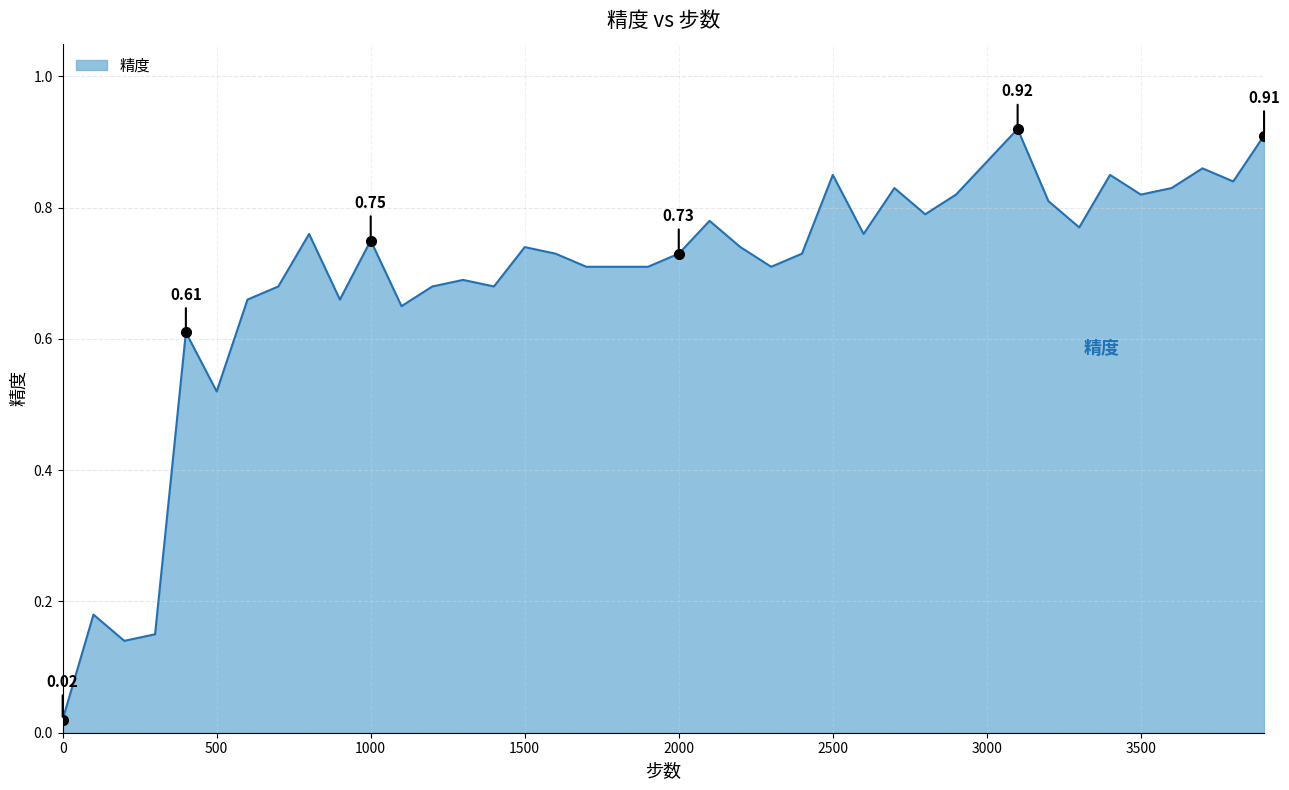

Does the chart have visible grid lines?

Yes